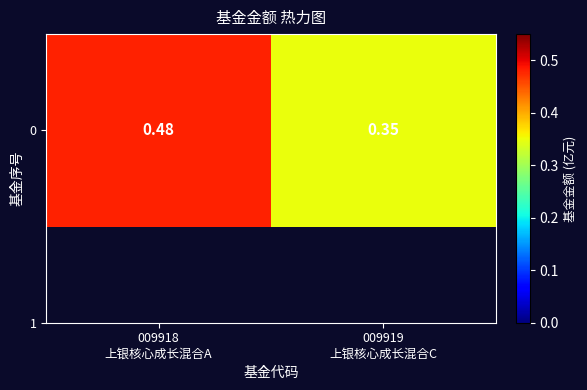

How many distinct data groups are displayed?

1